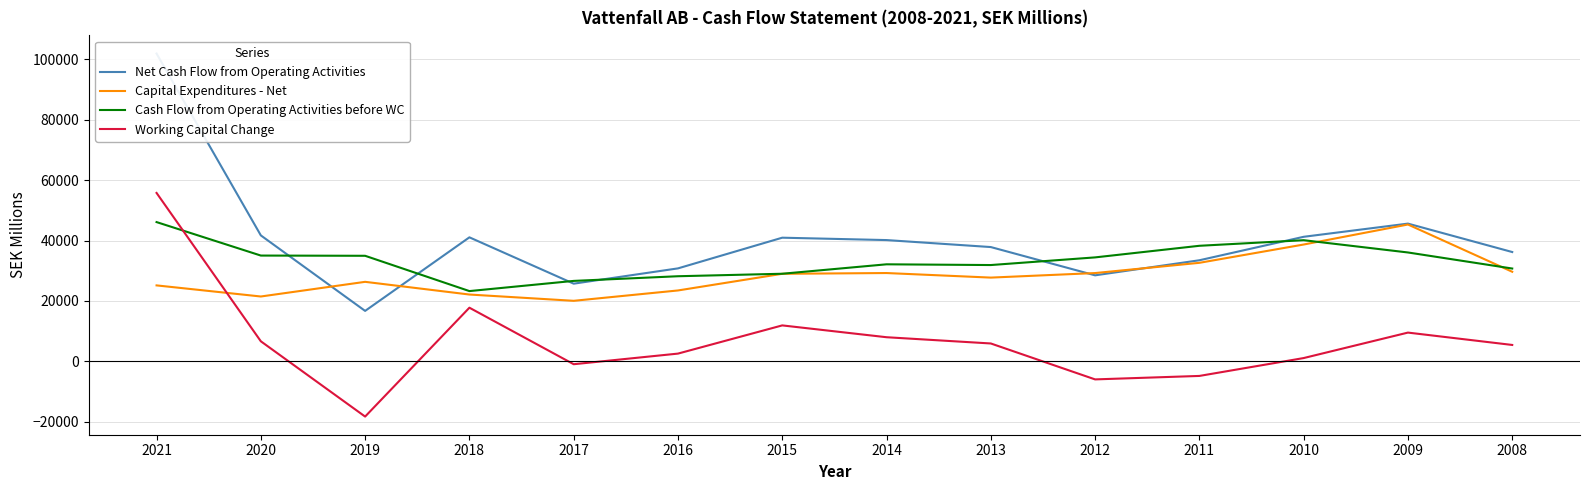

Reading right to left, transcribe all the data shown in this chart.

Net Cash Flow from Operating Activities: 2008=36194	2009=45593	2010=41231	2011=33468	2012=28485	2013=37836	2014=40146	2015=40934	2016=30783	2017=25728	2018=41054	2019=16719	2020=41692	2021=101832
Capital Expenditures - Net: 2008=29663	2009=45296	2010=38675	2011=32623	2012=29236	2013=27735	2014=29244	2015=28993	2016=23482	2017=20057	2018=22136	2019=26335	2020=21484	2021=25157
Cash Flow from Operating Activities before WC: 2008=30735	2009=36047	2010=40108	2011=38256	2012=34419	2013=31888	2014=32131	2015=29009	2016=28186	2017=26643	2018=23275	2019=34949	2020=35024	2021=46096
Working Capital Change: 2008=5459	2009=9546	2010=1123	2011=-4788	2012=-5934	2013=5948	2014=8015	2015=11925	2016=2597	2017=-915	2018=17779	2019=-18230	2020=6668	2021=55736